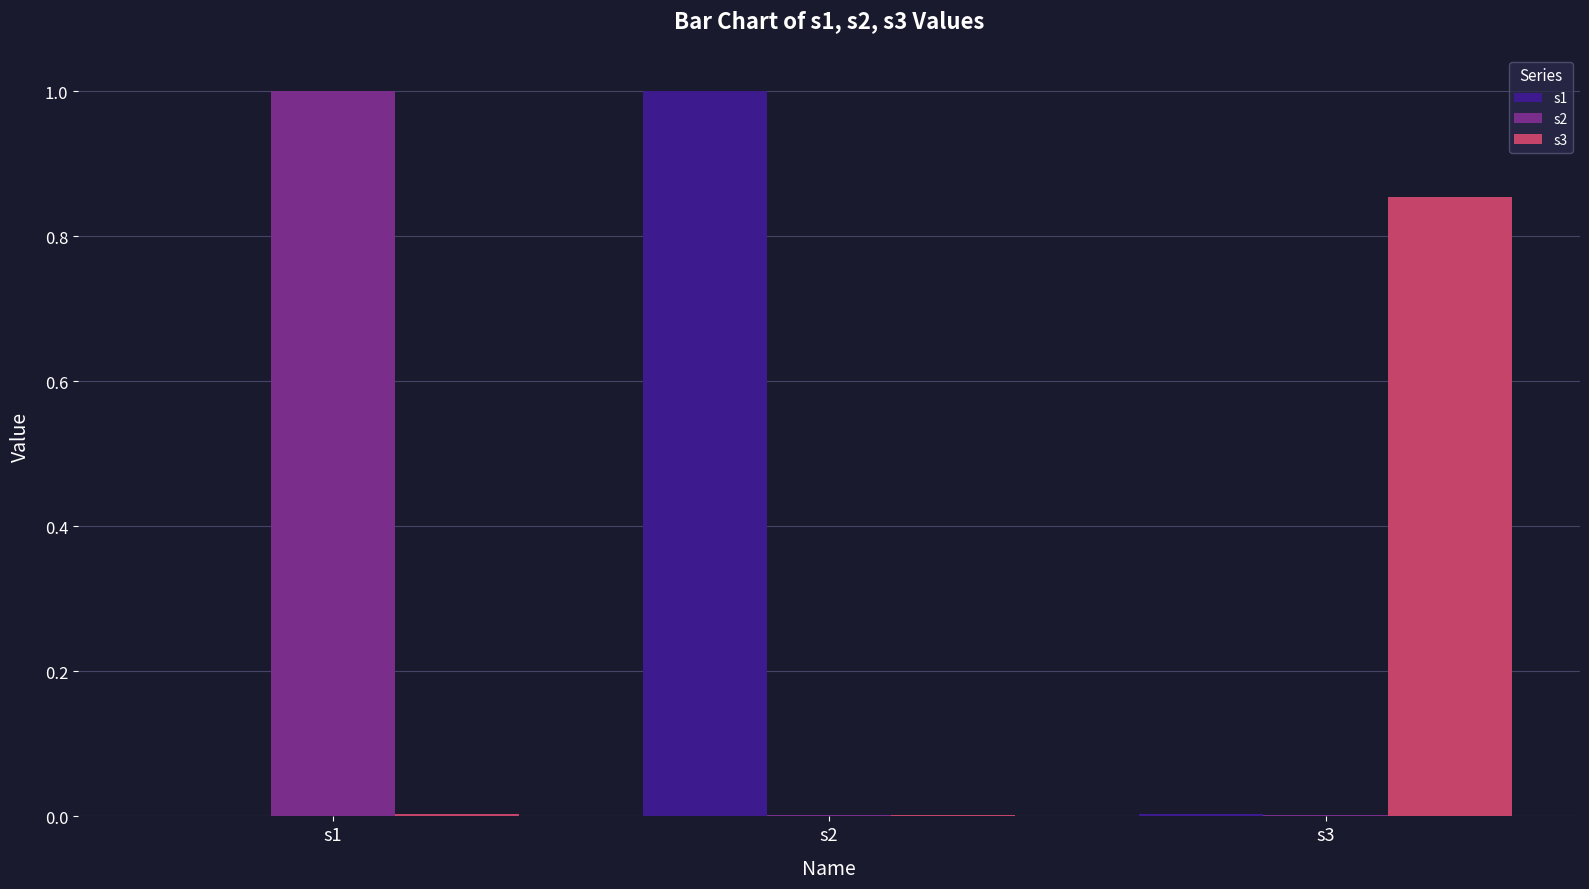

The value of s3 at s2 is 0.0. True or false?

True